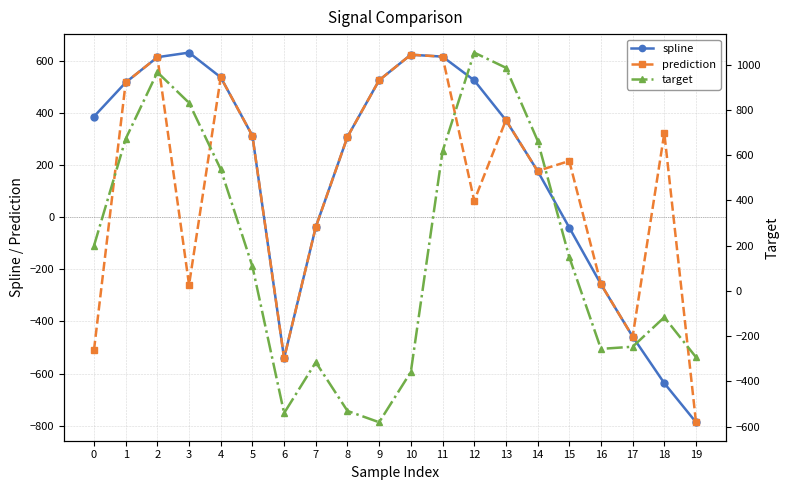

Does the chart display data point markers on the line(s)?

Yes